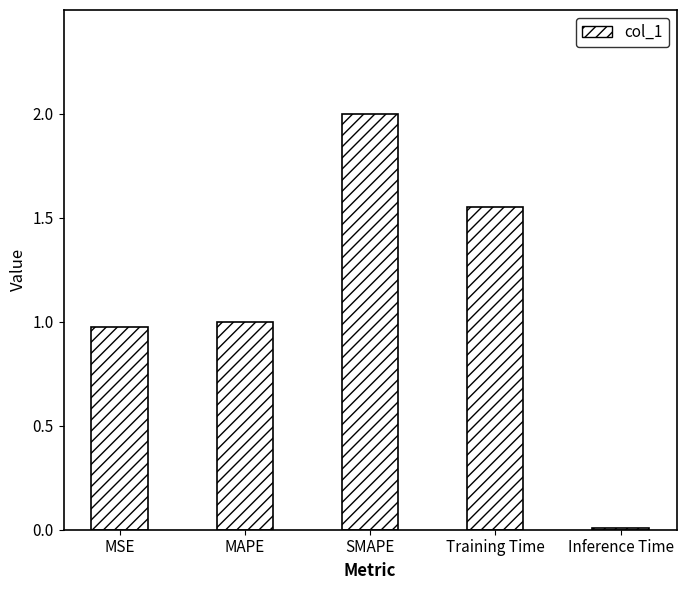

Rank the categories by value from lowest to highest.

Inference Time, MSE, MAPE, Training Time, SMAPE